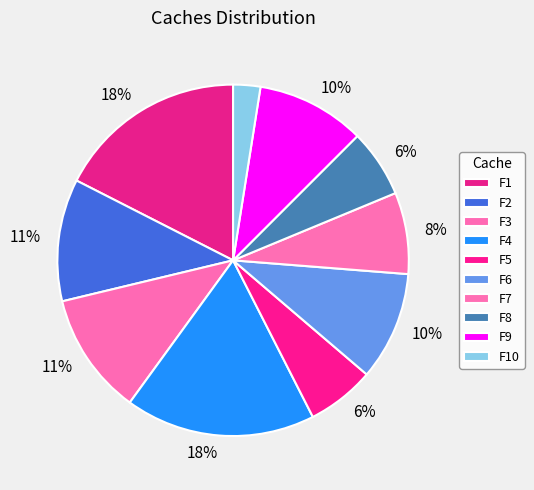

How many slices are in this pie chart?

10